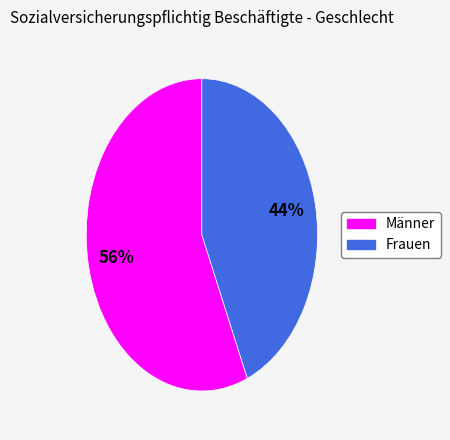

What is the majority slice?

Männer